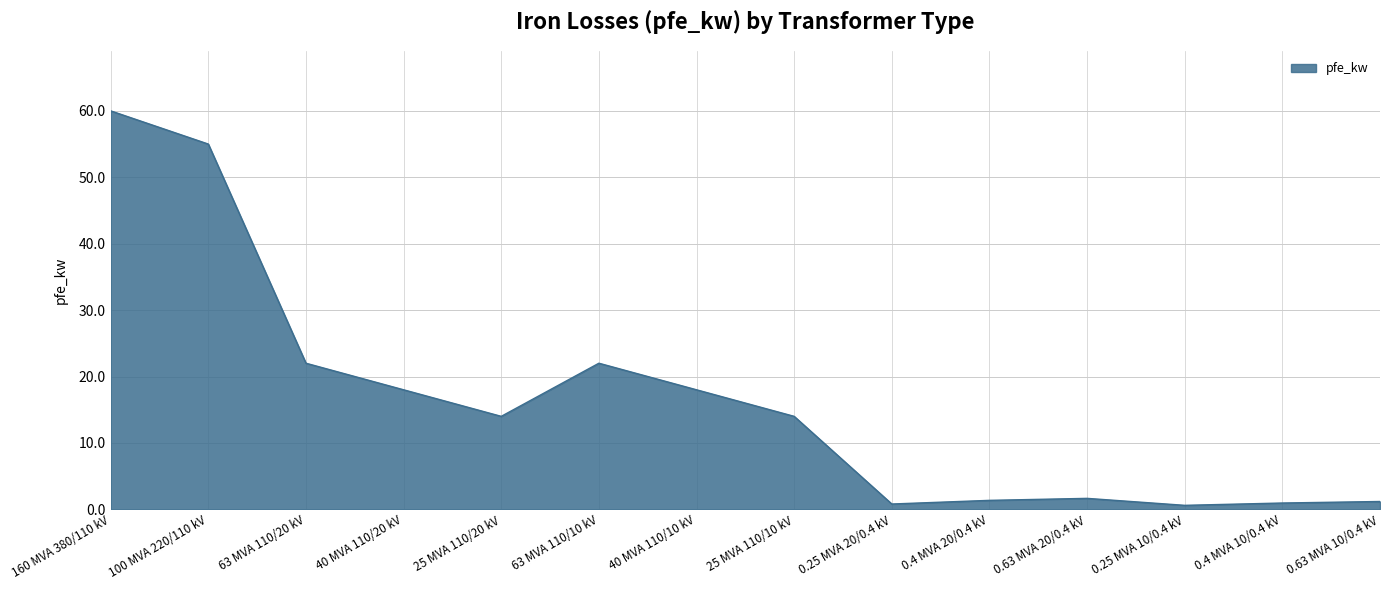

Which has a higher value, 100 MVA 220/110 kV or 0.63 MVA 20/0.4 kV?

100 MVA 220/110 kV